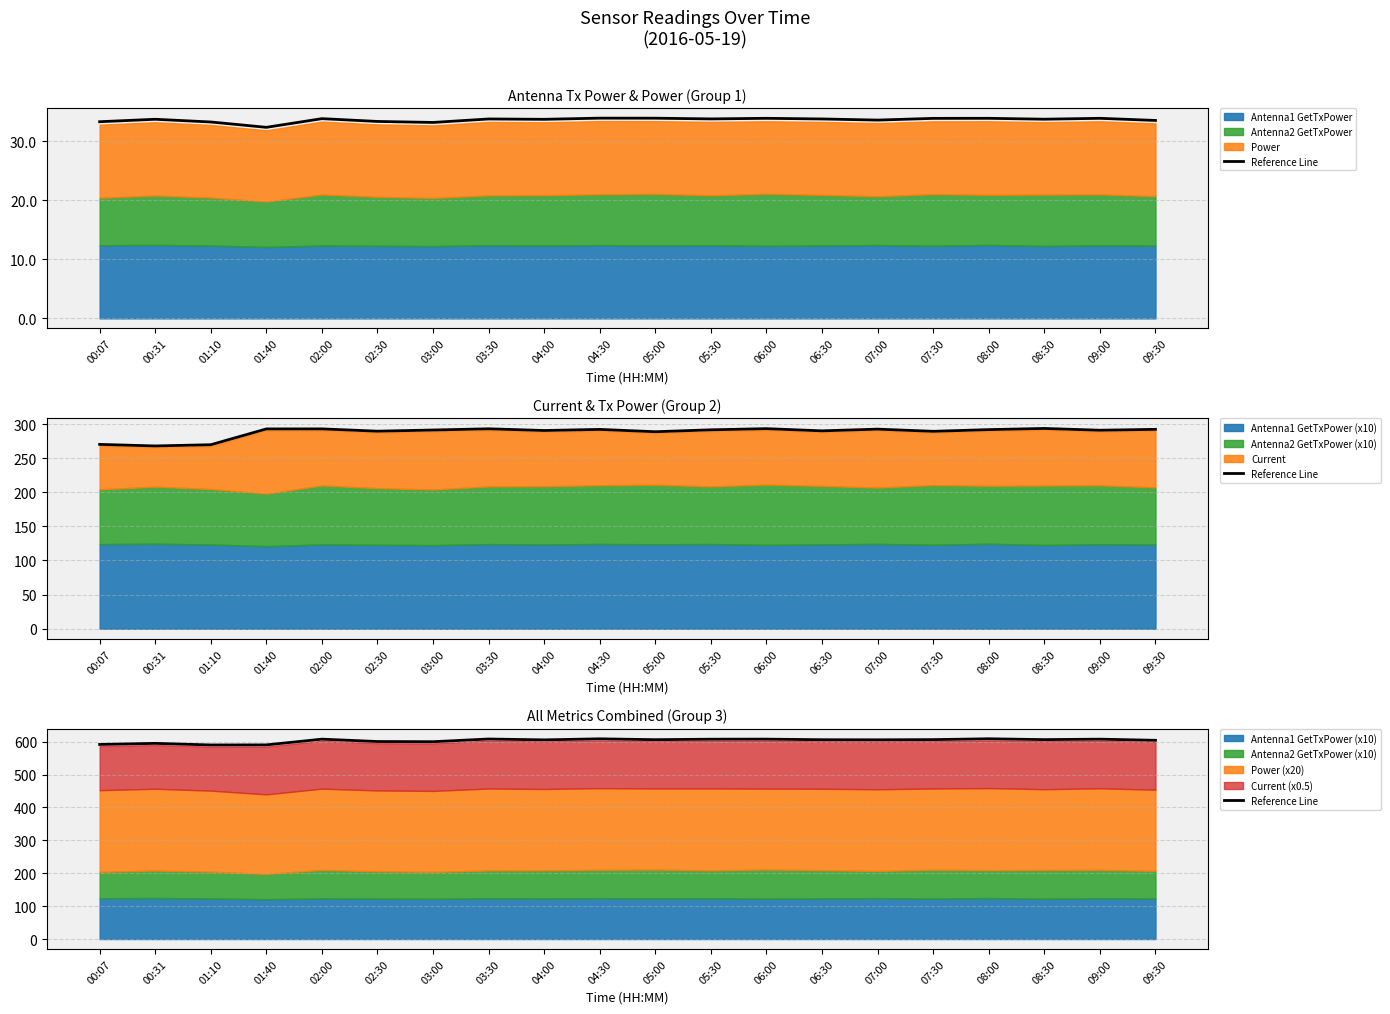

The value at 05:00 is 606.0. True or false?

True